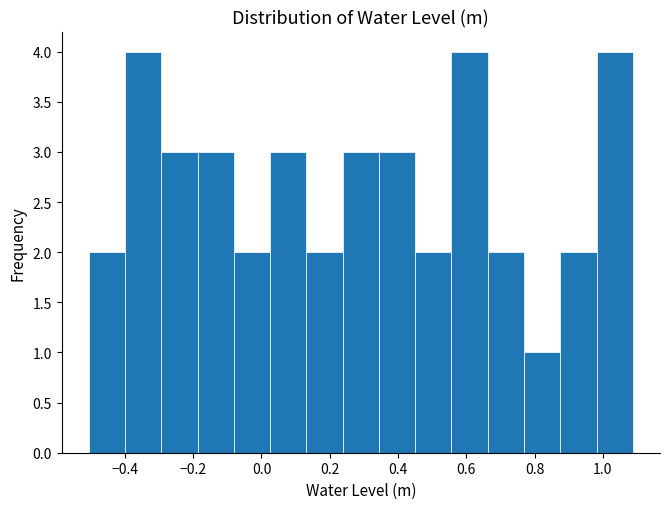

How tall is the bar that spans -0.50 to -0.40 on the x-axis? Neither the bar edges nor the heights are printed on the chart, so give them approximately, as read against the axes.

2